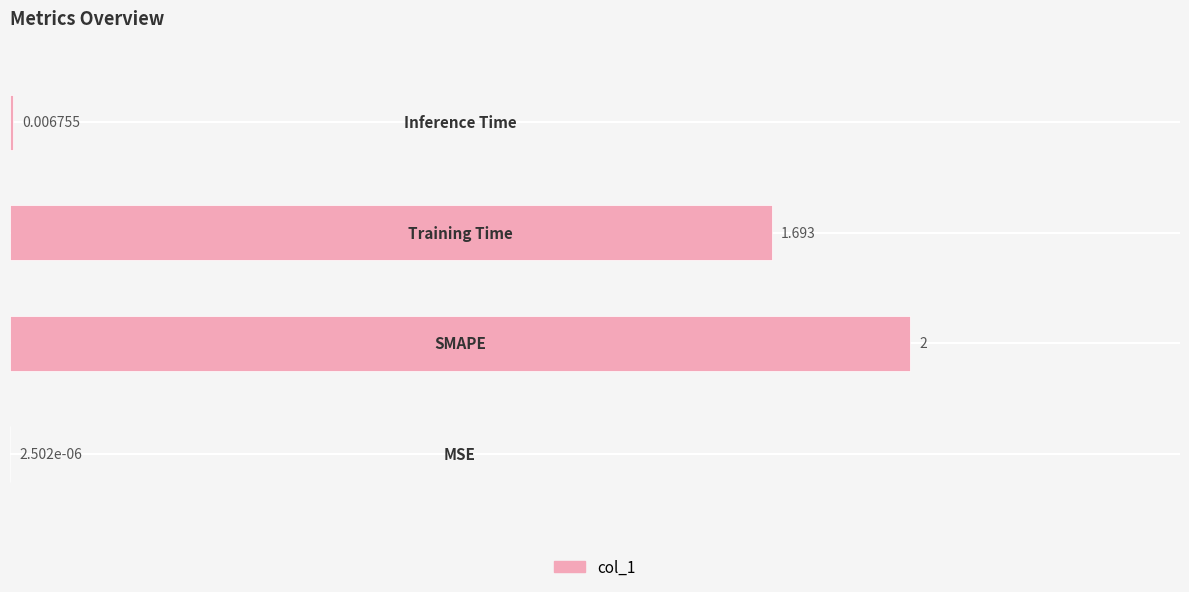

What is the greatest value displayed?

2.0